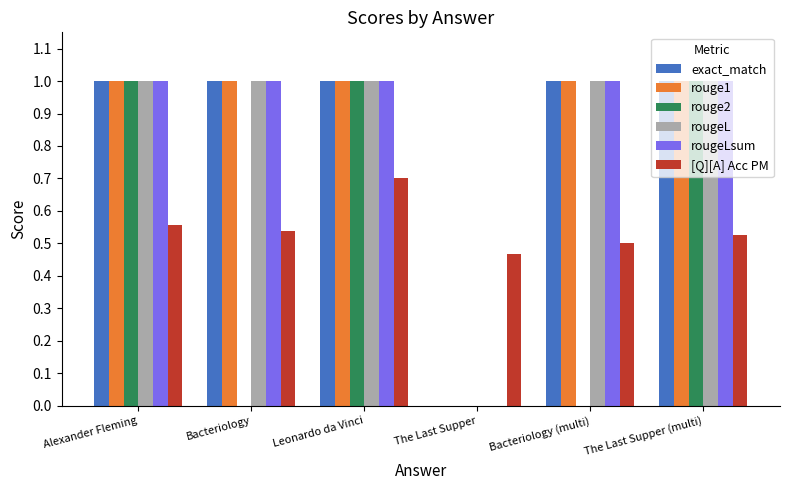

At which category is the sum across all series the highest?

Leonardo da Vinci